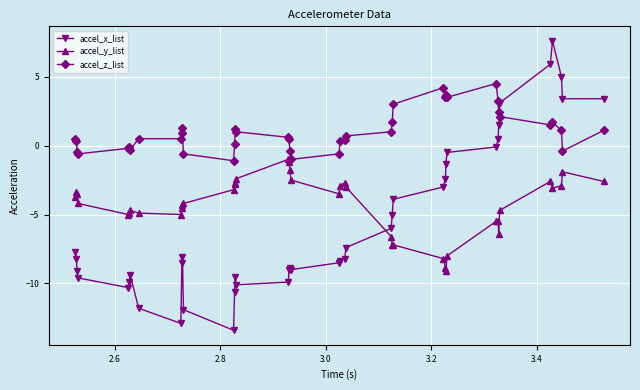

What is the difference between the maximum and second lowest values in the accel_x_list series?

20.5